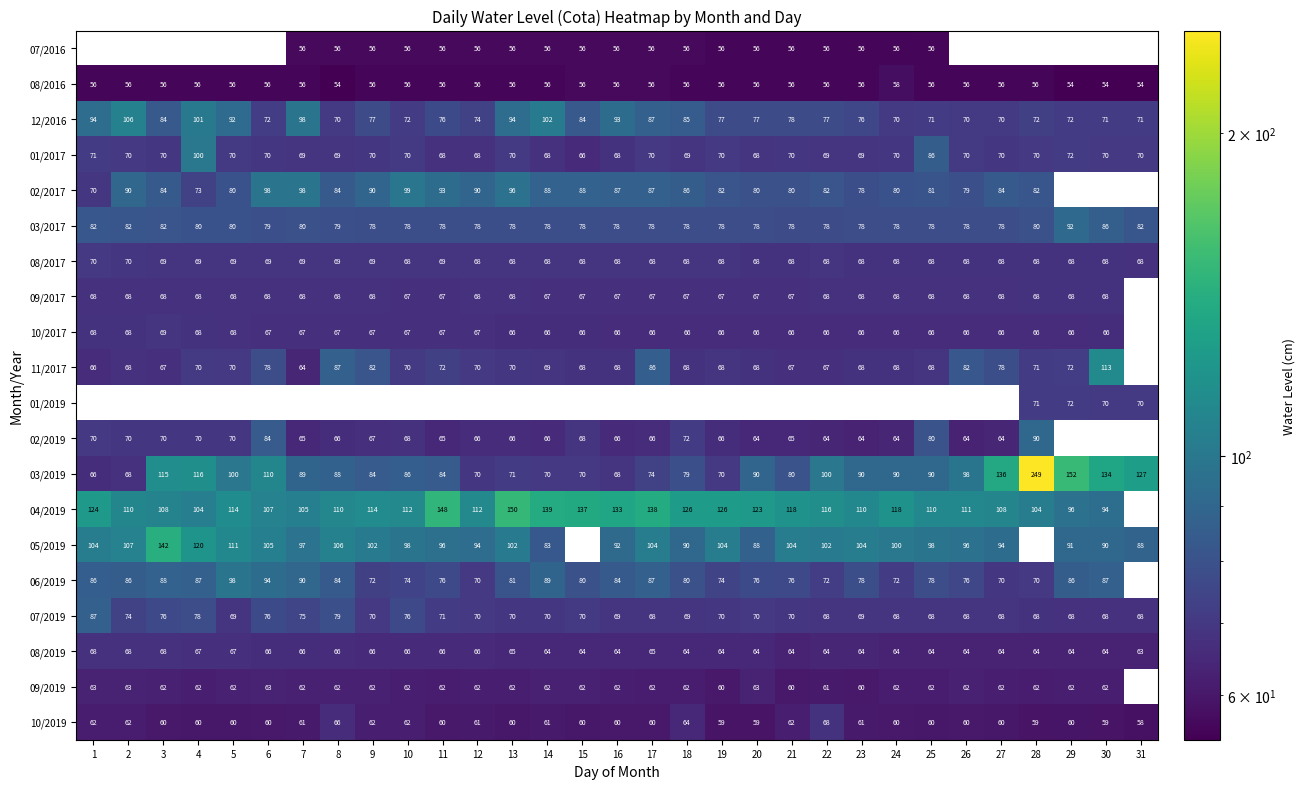

What is the maximum value for 08/2017?

70.0